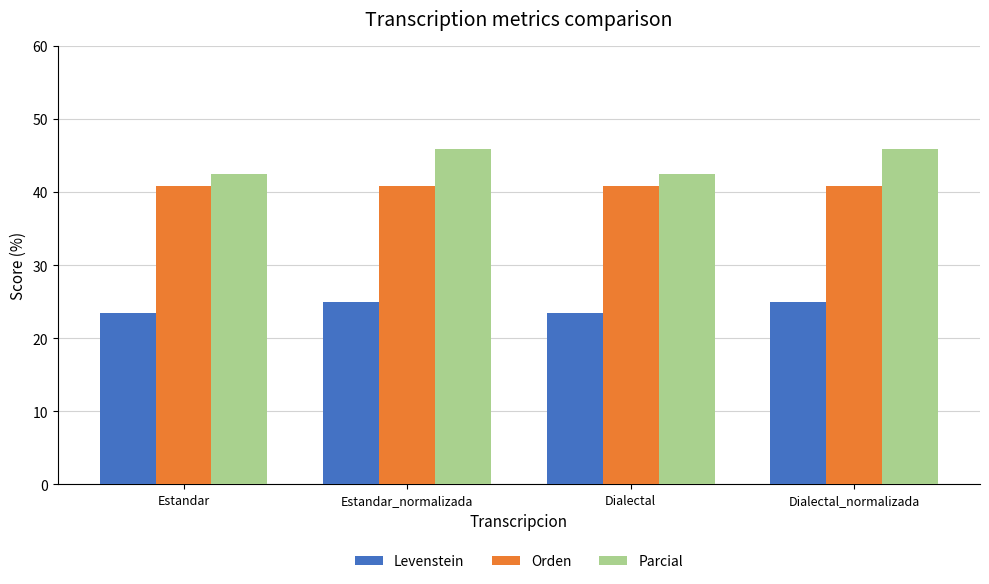

How many distinct data groups are displayed?

3